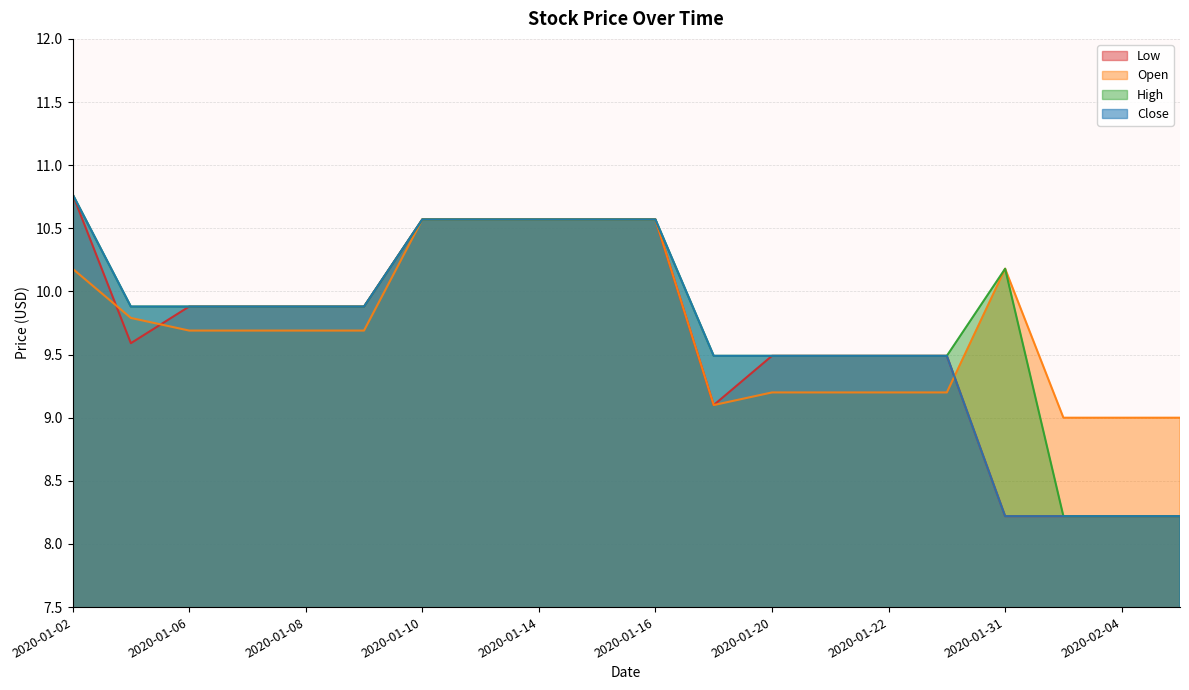

Is it true that low equals 8.2 at 2020-02-03?

True